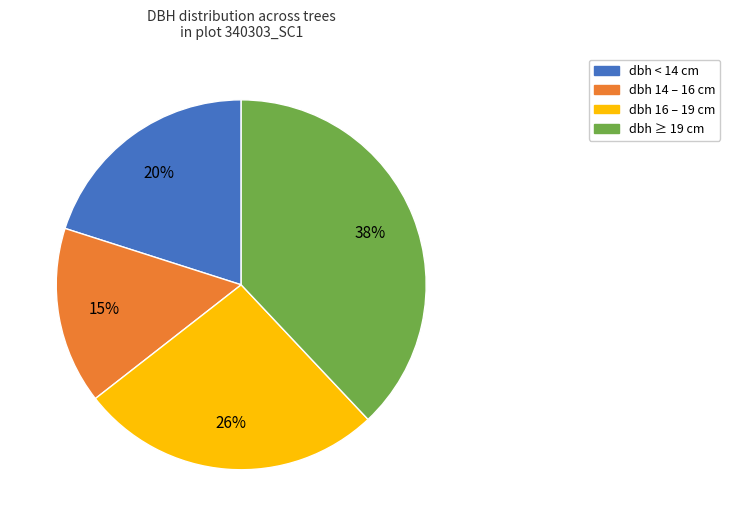

What percentage is the dbh 14 – 16 cm slice, to the nearest percent?

15%